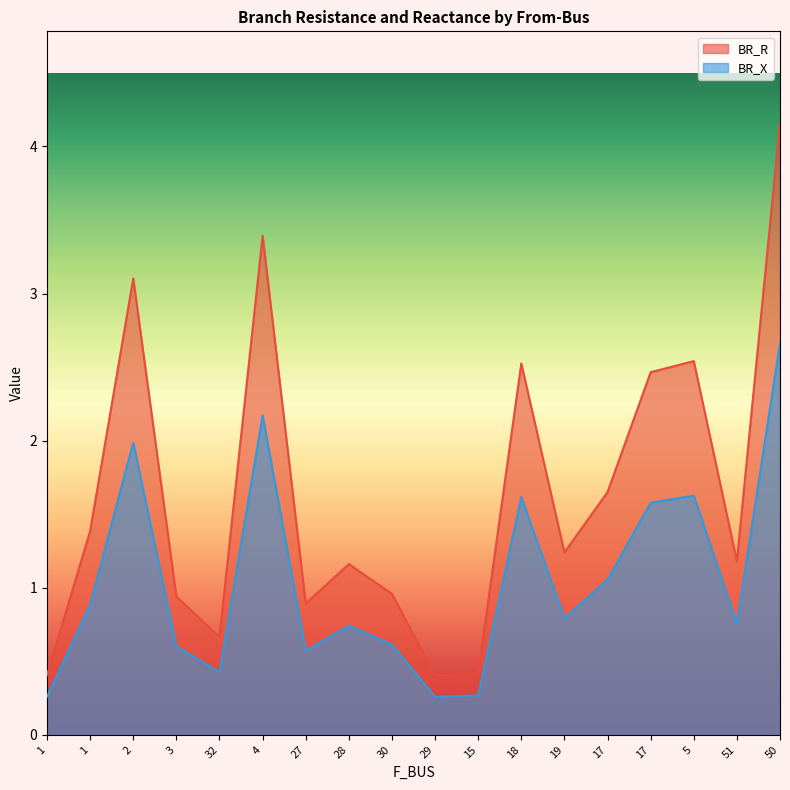

How many lines are shown in the chart?

2